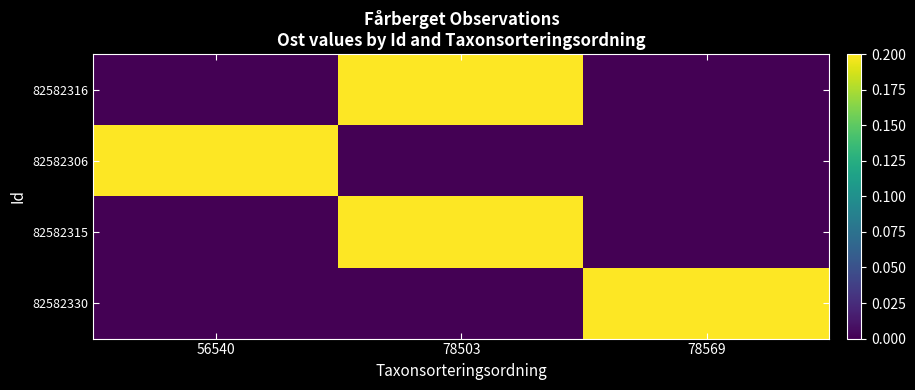

At how many categories does at least one series exceed 0?

3